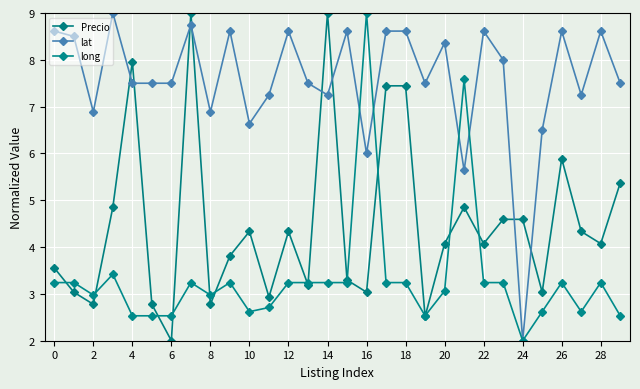

What is the difference between the maximum and minimum values in the lat series?

7.0